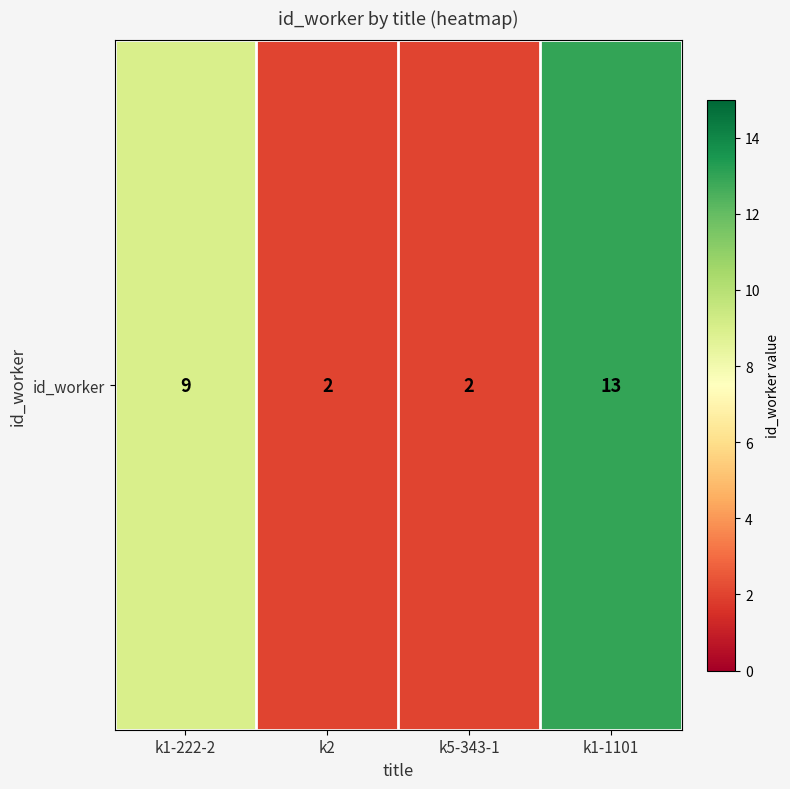

What is the ratio of the value at k1-222-2 to the value at k1-1101?

0.7